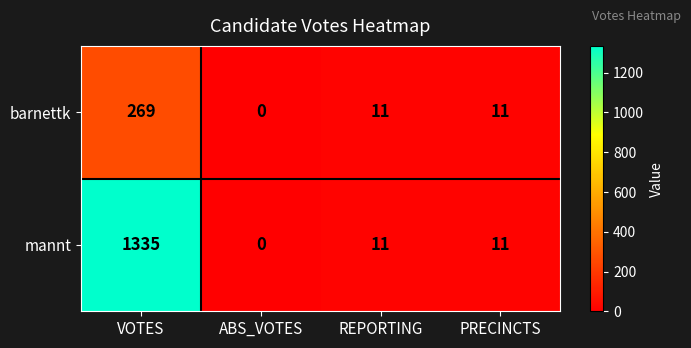

What is the difference between the maximum and minimum values in the barnettk series?

269